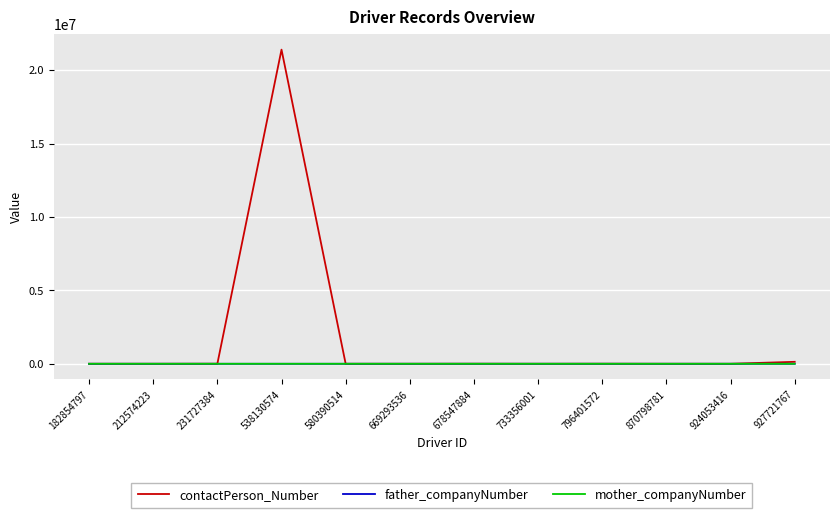

Does the chart display data point markers on the line(s)?

No